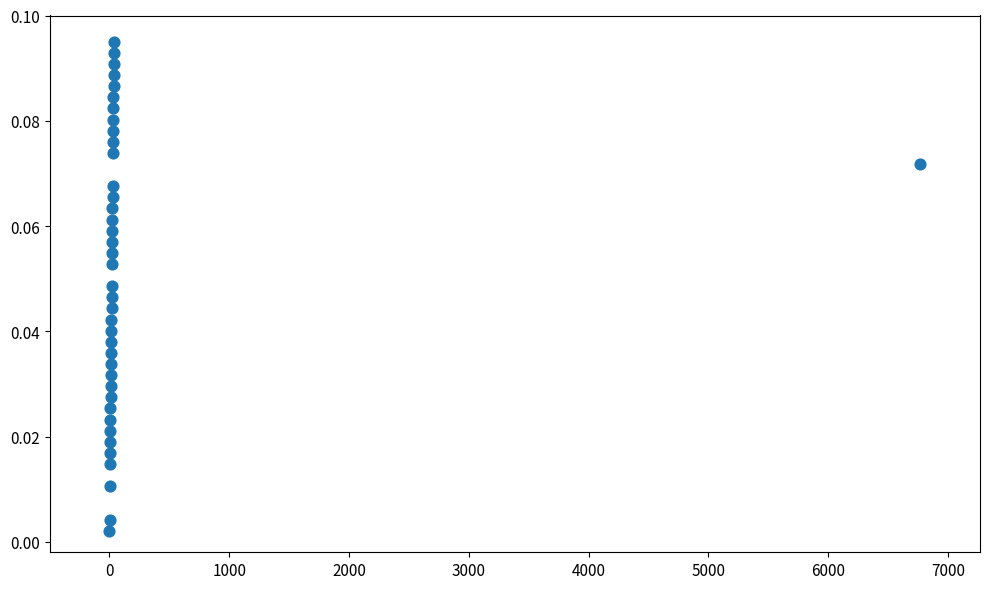

What is the range of X values (max minus min)?

6769.0